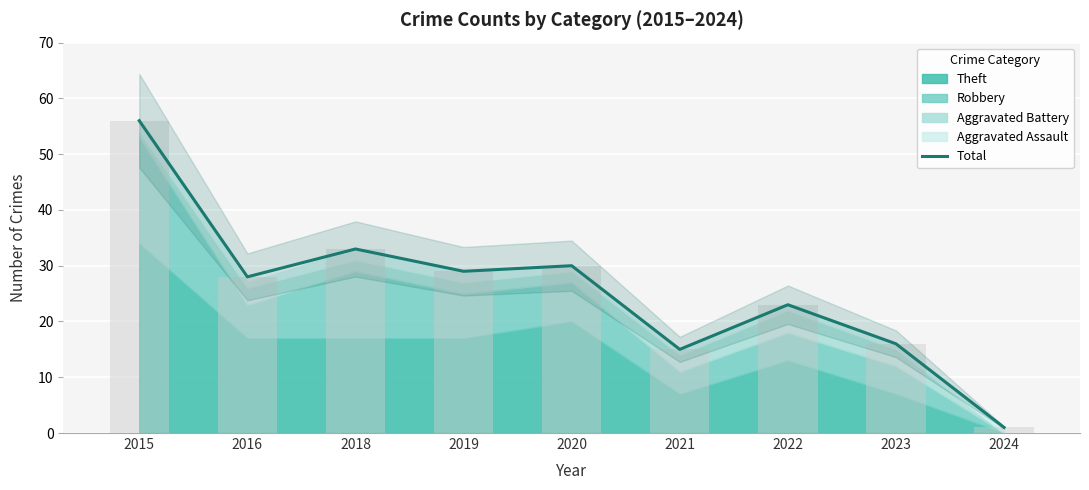

At which category does the chart reach its peak across all series?

2015